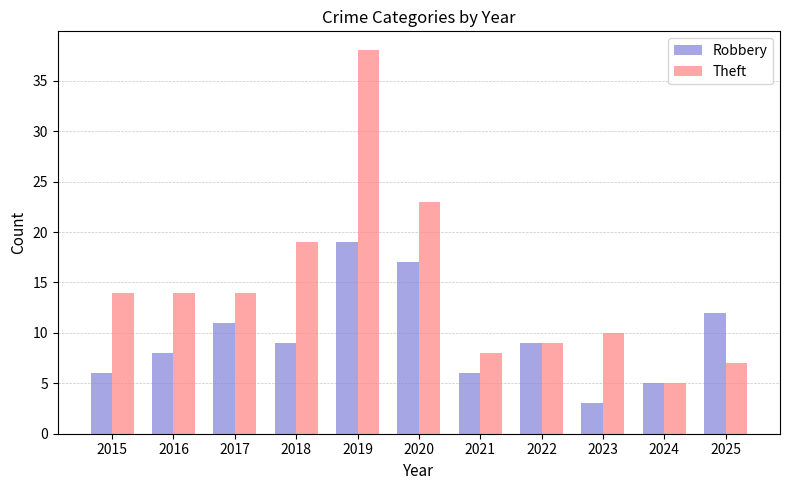

What is the sum of the Theft values at 2021 and 2015?

22